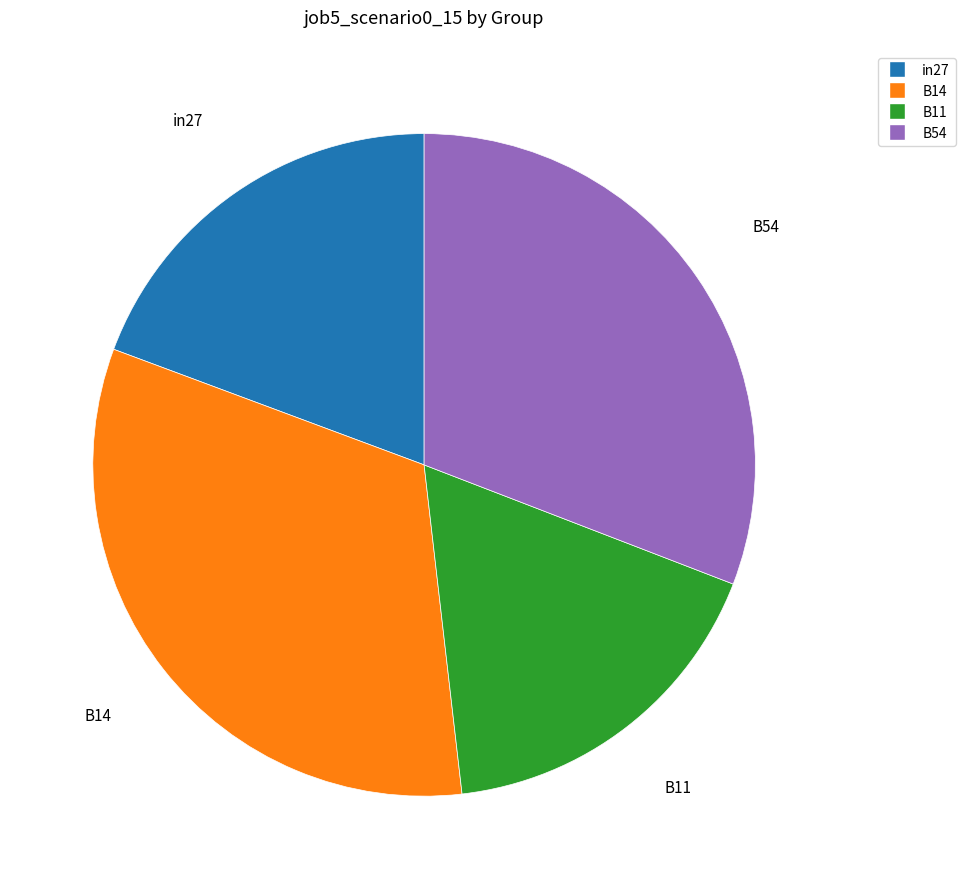

Is there any slice that represents more than half of the pie?

No